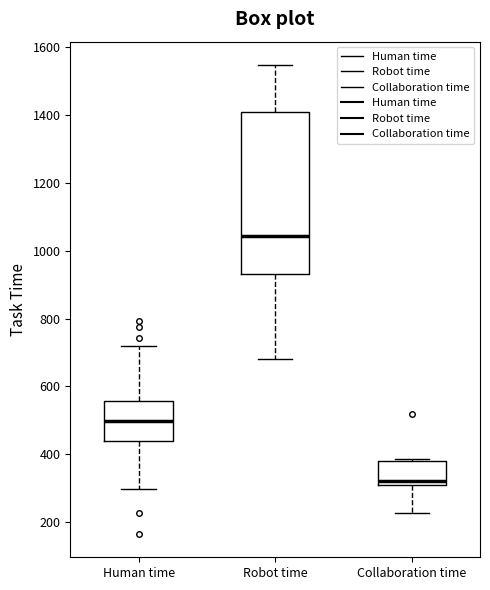

Which box has the lowest median line?

Collaboration time